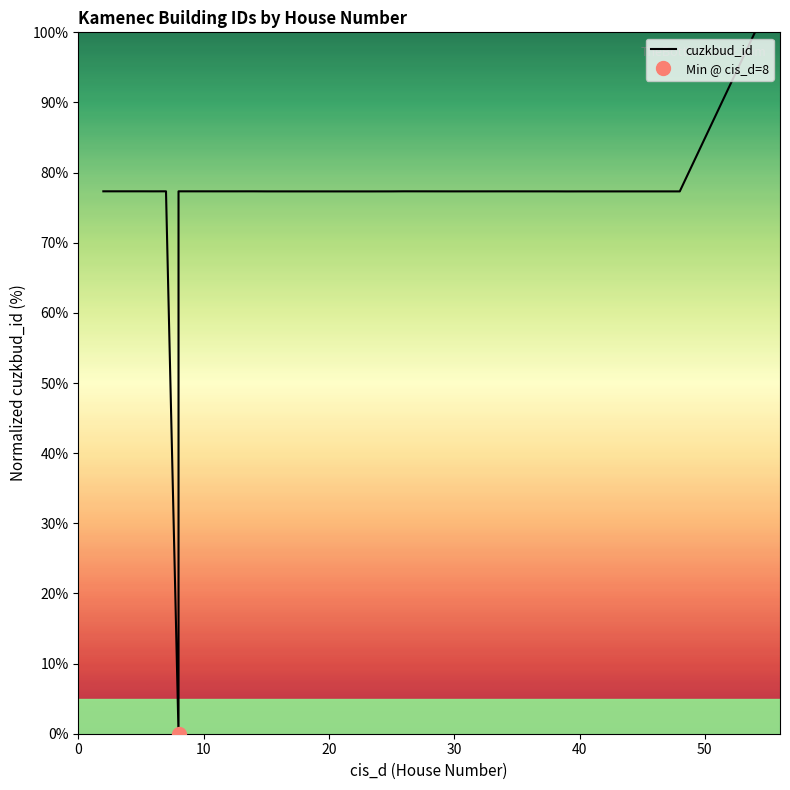

Reading left to right, transcribe all the data shown in this chart.

77.3	77.3	77.3	77.3	0.0	77.3	77.3	77.3	77.3	77.3	77.3	77.3	77.3	77.3	77.3	77.3	77.3	77.3	77.3	100.0